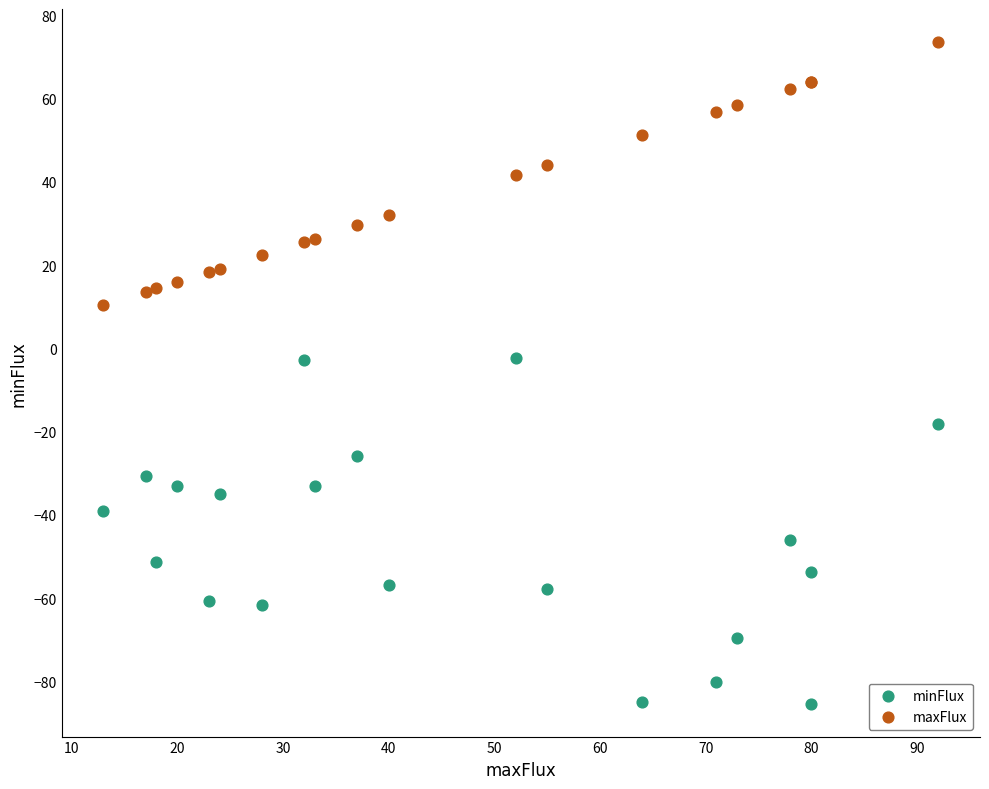

Which series contains the lowest Y value?

minFlux